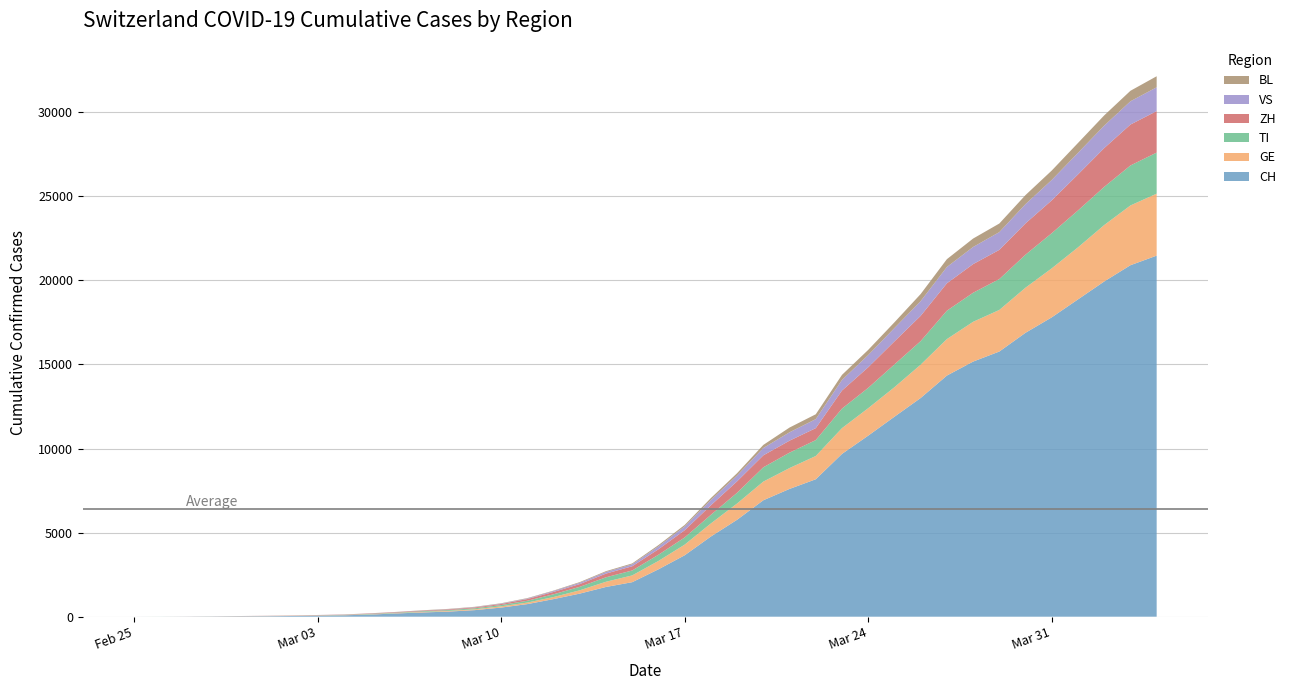

Reading left to right, what are all the values shown in this chart?

CH: 2020-02-25=0	2020-02-26=2	2020-02-27=6	2020-02-28=13	2020-02-29=22	2020-03-01=30	2020-03-02=42	2020-03-03=61	2020-03-04=84	2020-03-05=126	2020-03-06=194	2020-03-07=252	2020-03-08=304	2020-03-09=391	2020-03-10=542	2020-03-11=749	2020-03-12=1046	2020-03-13=1373	2020-03-14=1768	2020-03-15=2052	2020-03-16=2817	2020-03-17=3651	2020-03-18=4767	2020-03-19=5764	2020-03-20=6923	2020-03-21=7598	2020-03-22=8172	2020-03-23=9679	2020-03-24=10766	2020-03-25=11890	2020-03-26=13004	2020-03-27=14337	2020-03-28=15169	2020-03-29=15767	2020-03-30=16883	2020-03-31=17800	2020-04-01=18867	2020-04-02=19933	2020-04-03=20899	2020-04-04=21469
GE: 2020-02-25=0	2020-02-26=1	2020-02-27=1	2020-02-28=4	2020-02-29=7	2020-03-01=10	2020-03-02=11	2020-03-03=14	2020-03-04=14	2020-03-05=17	2020-03-06=21	2020-03-07=32	2020-03-08=40	2020-03-09=50	2020-03-10=75	2020-03-11=91	2020-03-12=123	2020-03-13=197	2020-03-14=310	2020-03-15=403	2020-03-16=497	2020-03-17=633	2020-03-18=778	2020-03-19=967	2020-03-20=1110	2020-03-21=1241	2020-03-22=1383	2020-03-23=1532	2020-03-24=1632	2020-03-25=1755	2020-03-26=1981	2020-03-27=2169	2020-03-28=2365	2020-03-29=2472	2020-03-30=2682	2020-03-31=2914	2020-04-01=3094	2020-04-02=3354	2020-04-03=3553	2020-04-04=3685
TI: 2020-02-25=0	2020-02-26=1	2020-02-27=1	2020-02-28=1	2020-02-29=2	2020-03-01=2	2020-03-02=4	2020-03-03=8	2020-03-04=13	2020-03-05=25	2020-03-06=28	2020-03-07=41	2020-03-08=49	2020-03-09=61	2020-03-10=75	2020-03-11=108	2020-03-12=163	2020-03-13=206	2020-03-14=265	2020-03-15=293	2020-03-16=368	2020-03-17=426	2020-03-18=511	2020-03-19=638	2020-03-20=849	2020-03-21=916	2020-03-22=945	2020-03-23=1162	2020-03-24=1209	2020-03-25=1354	2020-03-26=1401	2020-03-27=1688	2020-03-28=1727	2020-03-29=1837	2020-03-30=1962	2020-03-31=2091	2020-04-01=2195	2020-04-02=2271	2020-04-03=2377	2020-04-04=2442
ZH: 2020-02-25=0	2020-02-26=0	2020-02-27=2	2020-02-28=2	2020-02-29=6	2020-03-01=7	2020-03-02=11	2020-03-03=14	2020-03-04=16	2020-03-05=24	2020-03-06=30	2020-03-07=35	2020-03-08=41	2020-03-09=50	2020-03-10=63	2020-03-11=102	2020-03-12=141	2020-03-13=164	2020-03-14=219	2020-03-15=251	2020-03-16=327	2020-03-17=430	2020-03-18=569	2020-03-19=680	2020-03-20=712	2020-03-21=712	2020-03-22=712	2020-03-23=1076	2020-03-24=1224	2020-03-25=1371	2020-03-26=1503	2020-03-27=1630	2020-03-28=1704	2020-03-29=1736	2020-03-30=1862	2020-03-31=1953	2020-04-01=2142	2020-04-02=2306	2020-04-03=2434	2020-04-04=2467
VS: 2020-02-25=0	2020-02-26=0	2020-02-27=0	2020-02-28=1	2020-02-29=1	2020-03-01=2	2020-03-02=3	2020-03-03=3	2020-03-04=4	2020-03-05=5	2020-03-06=6	2020-03-07=7	2020-03-08=12	2020-03-09=17	2020-03-10=22	2020-03-11=30	2020-03-12=53	2020-03-13=76	2020-03-14=98	2020-03-15=115	2020-03-16=172	2020-03-17=225	2020-03-18=312	2020-03-19=349	2020-03-20=436	2020-03-21=498	2020-03-22=535	2020-03-23=628	2020-03-24=728	2020-03-25=793	2020-03-26=874	2020-03-27=968	2020-03-28=1017	2020-03-29=1055	2020-03-30=1144	2020-03-31=1211	2020-04-01=1282	2020-04-02=1334	2020-04-03=1383	2020-04-04=1416
BL: 2020-02-25=0	2020-02-26=0	2020-02-27=0	2020-02-28=1	2020-02-29=2	2020-03-01=2	2020-03-02=2	2020-03-03=2	2020-03-04=2	2020-03-05=6	2020-03-06=6	2020-03-07=15	2020-03-08=19	2020-03-09=20	2020-03-10=22	2020-03-11=26	2020-03-12=26	2020-03-13=42	2020-03-14=47	2020-03-15=54	2020-03-16=76	2020-03-17=89	2020-03-18=116	2020-03-19=134	2020-03-20=184	2020-03-21=282	2020-03-22=289	2020-03-23=302	2020-03-24=306	2020-03-25=341	2020-03-26=422	2020-03-27=466	2020-03-28=502	2020-03-29=511	2020-03-30=539	2020-03-31=561	2020-04-01=588	2020-04-02=610	2020-04-03=625	2020-04-04=656